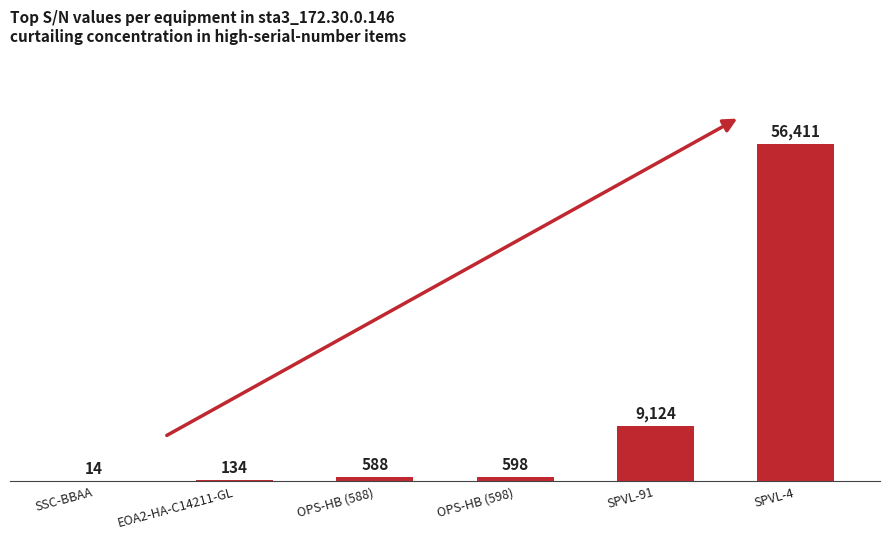

What is the change in value from OPS-HB (598) to SPVL-91?

+8526